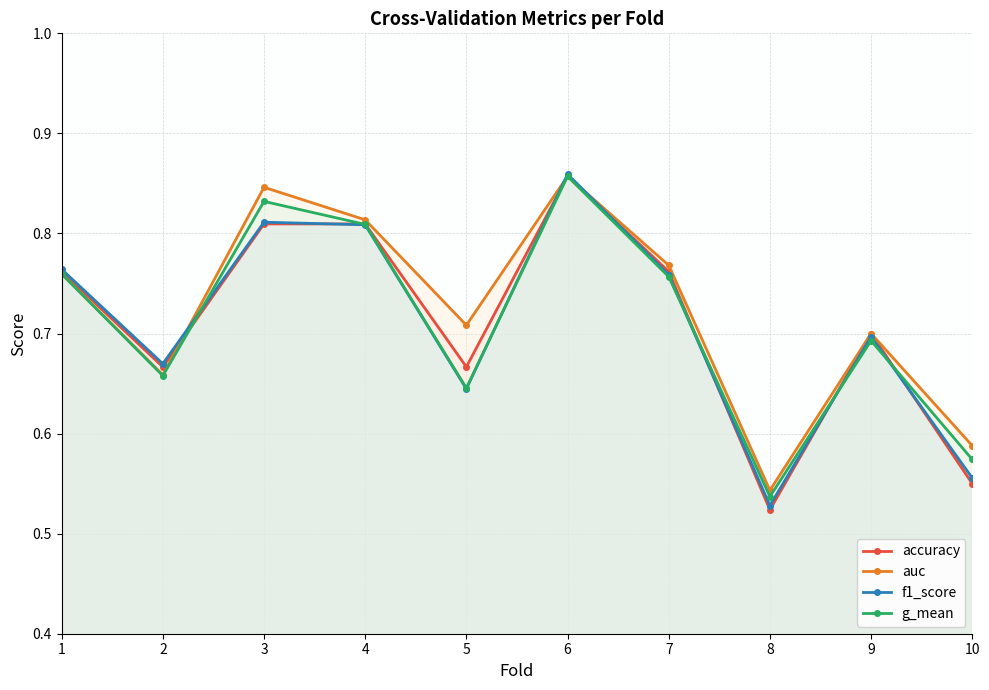

Reading right to left, list all the values displayed in this chart.

accuracy: 0.6	0.7	0.5	0.8	0.9	0.7	0.8	0.8	0.7	0.8
auc: 0.6	0.7	0.5	0.8	0.9	0.7	0.8	0.8	0.7	0.8
f1_score: 0.6	0.7	0.5	0.8	0.9	0.6	0.8	0.8	0.7	0.8
g_mean: 0.6	0.7	0.5	0.8	0.9	0.6	0.8	0.8	0.7	0.8